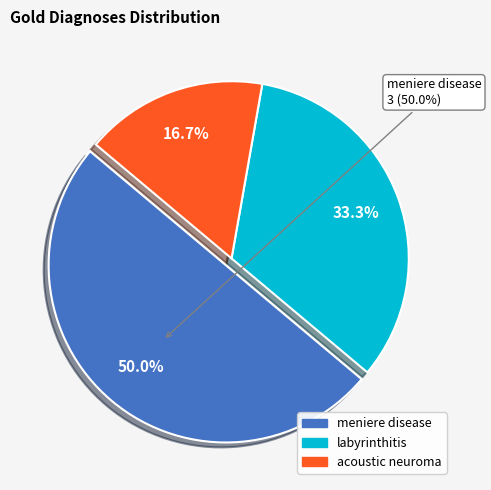

To the nearest percent, what is the combined percentage of labyrinthitis and meniere disease?

83%